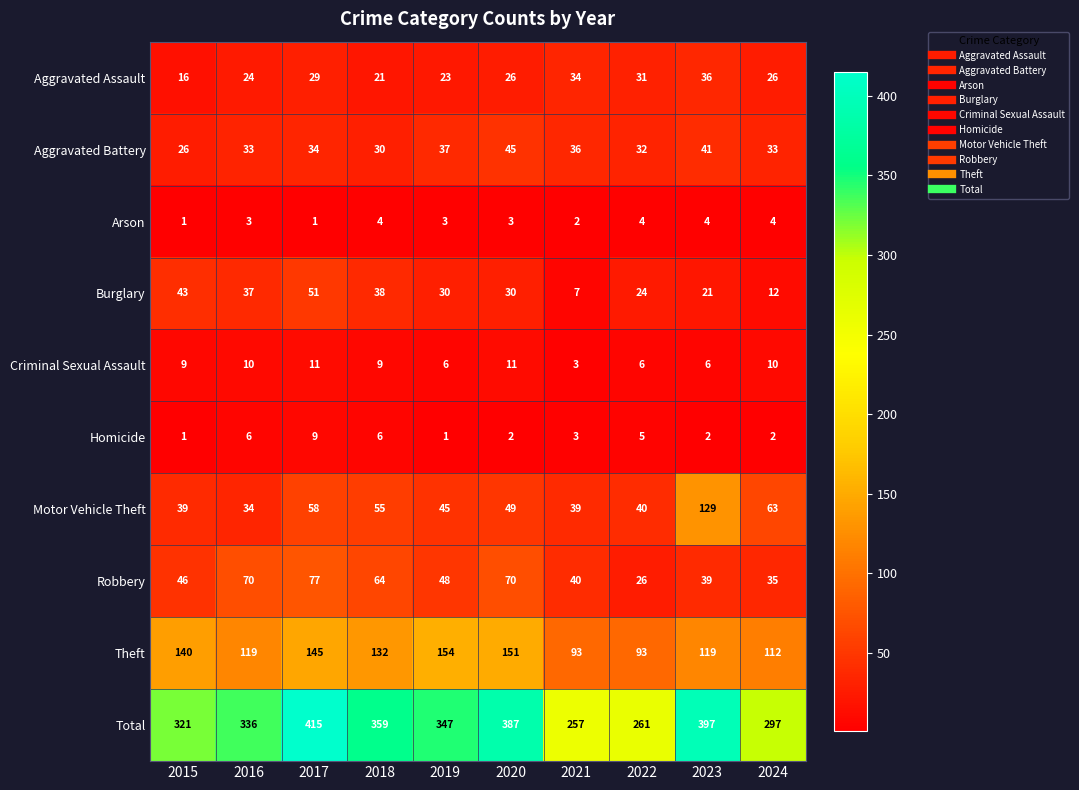

How many data points does each series have?

10